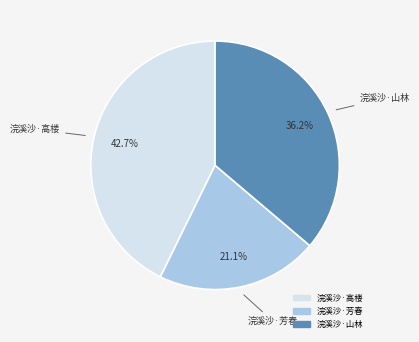

Approximately how many times larger is the value at 浣溪沙·山林 compared to 浣溪沙·高楼?

0.8